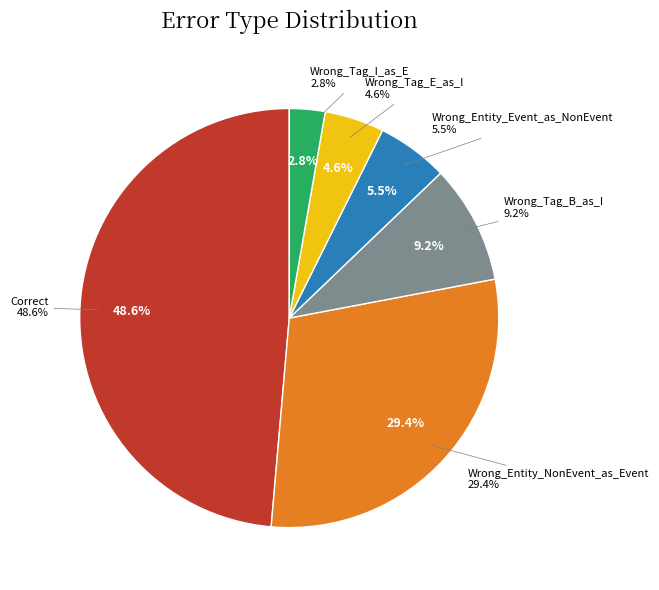

Which category has the biggest portion of the pie?

Correct